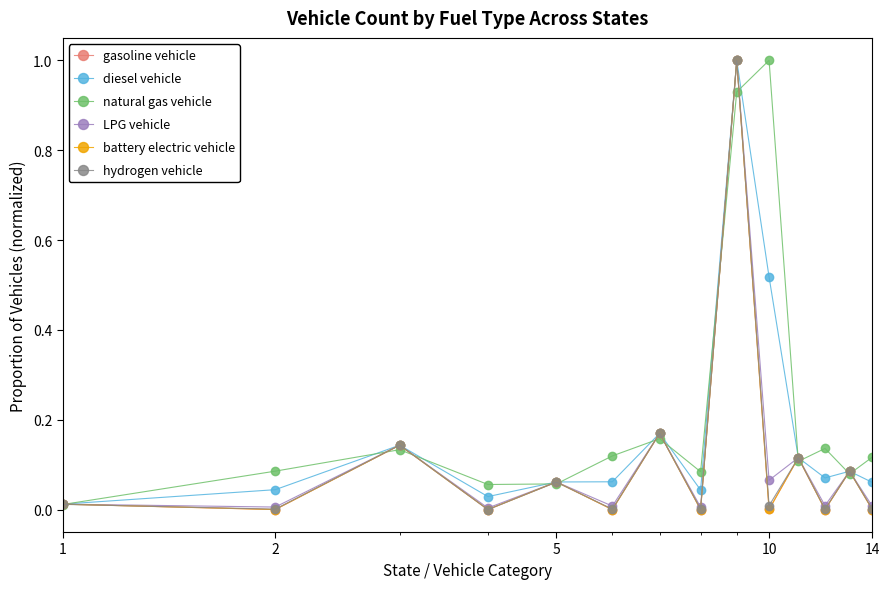

How many interior local valleys does the natural gas vehicle series have?

4